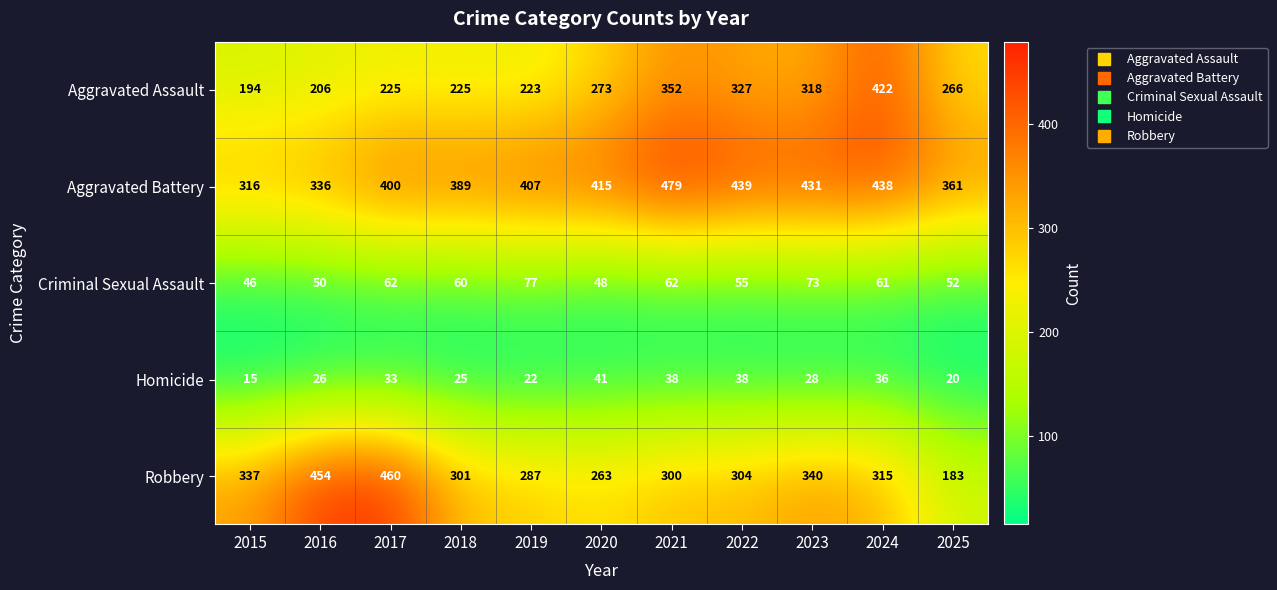

True or false: Aggravated Battery has a value of 197 at 2025.

False